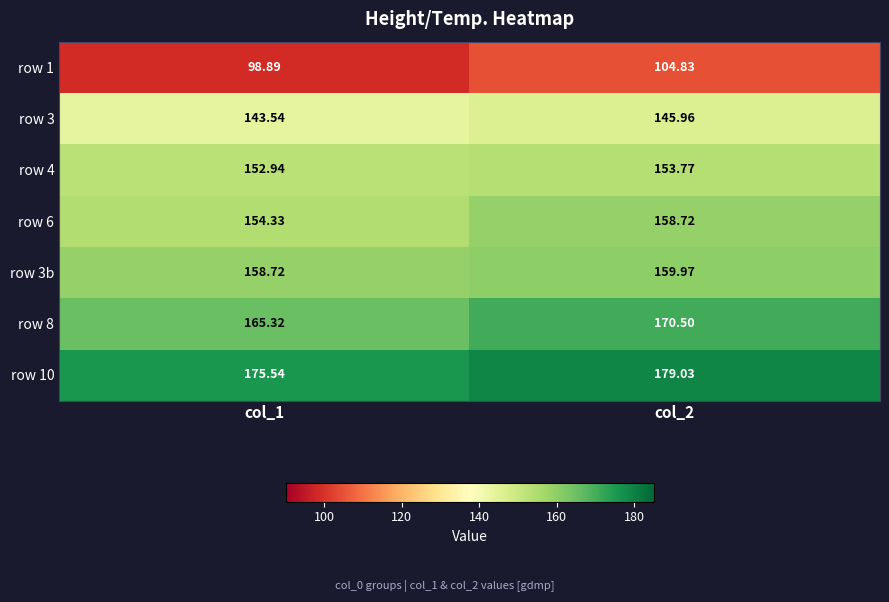

Which series has the largest total across all categories?

row 10